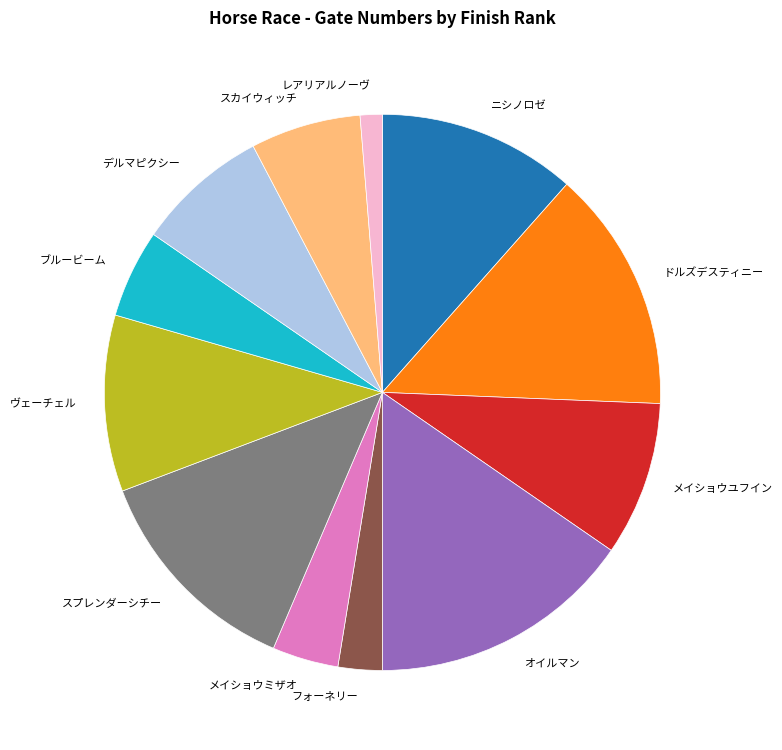

Is it true that デルマピクシー is 8% of the pie?

True